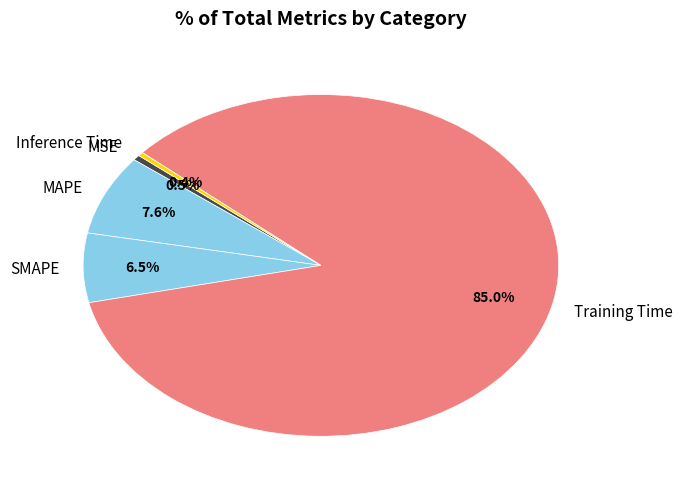

Which slice represents more than half of the pie?

Training Time